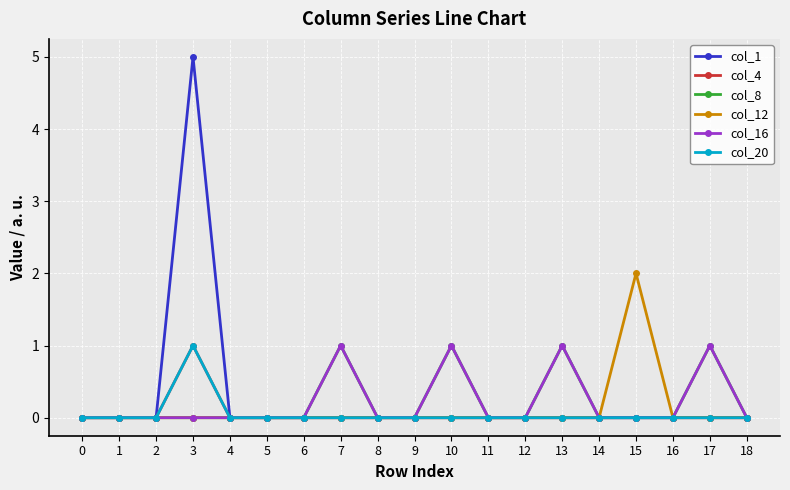

The col_12 series shows 0 at 5. True or false?

True